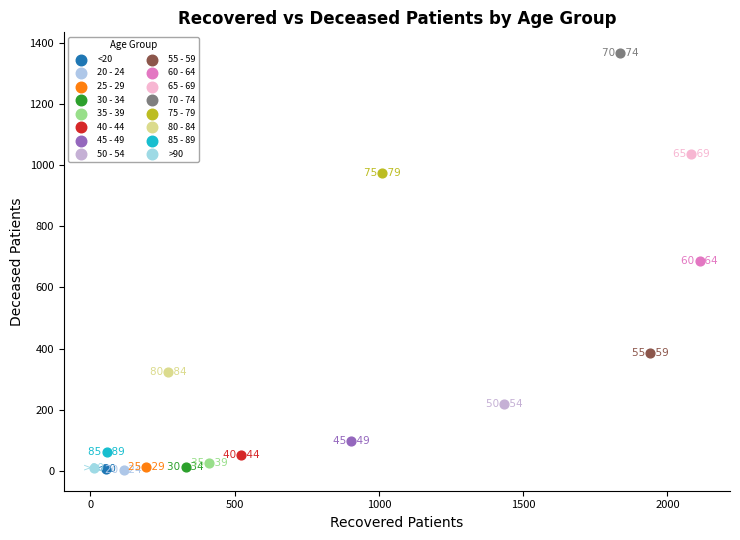

Which series contains the highest Y value?

70 - 74